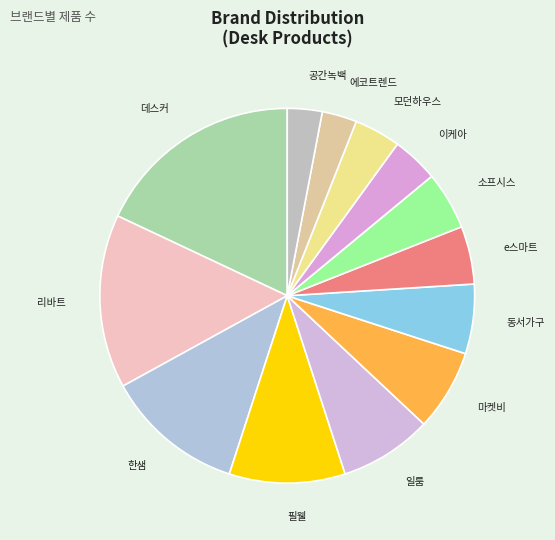

The 일룸 slice represents 8% of the pie. True or false?

True